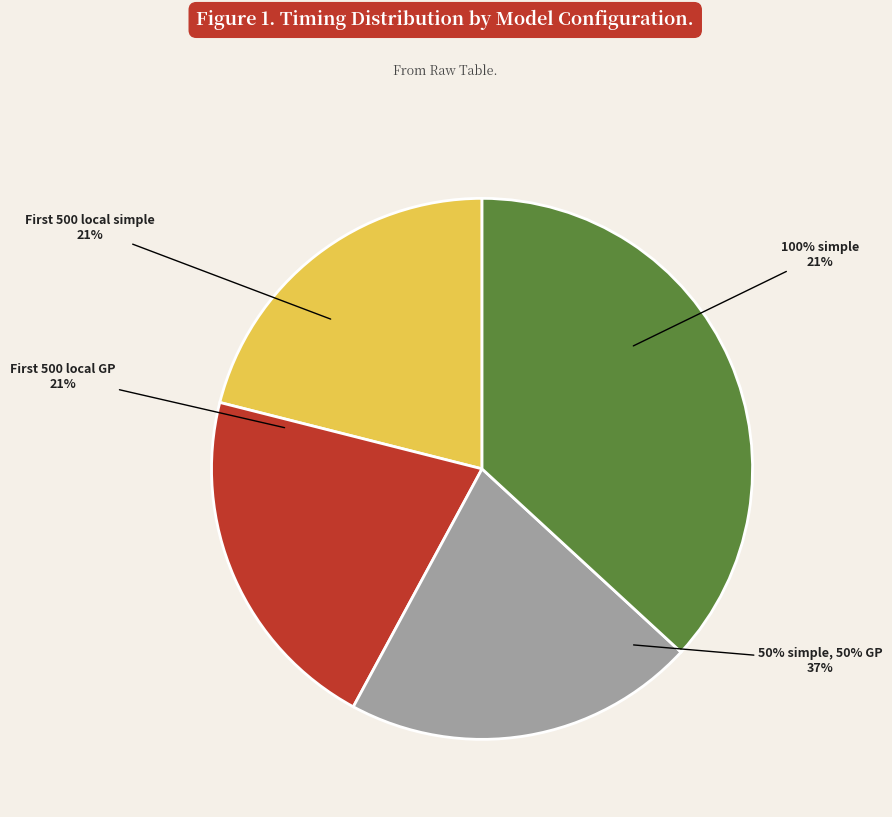

Rank the categories by value from highest to lowest.

50% simple, 50% GP, First 500 local simple, First 500 local GP, 100% simple